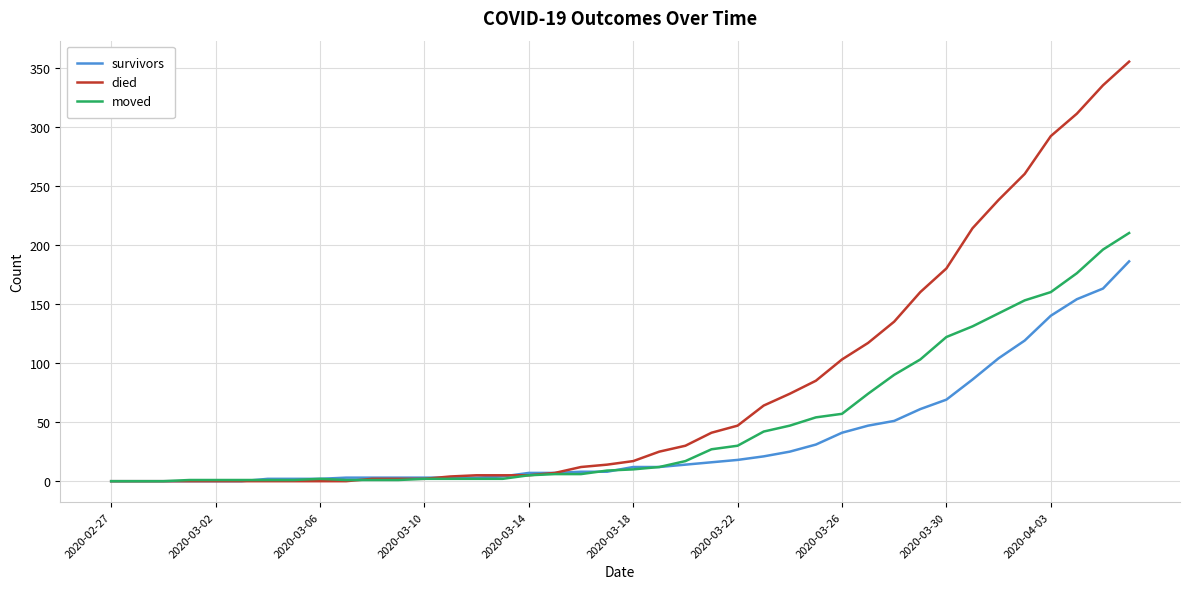

What is the greatest value displayed?

355